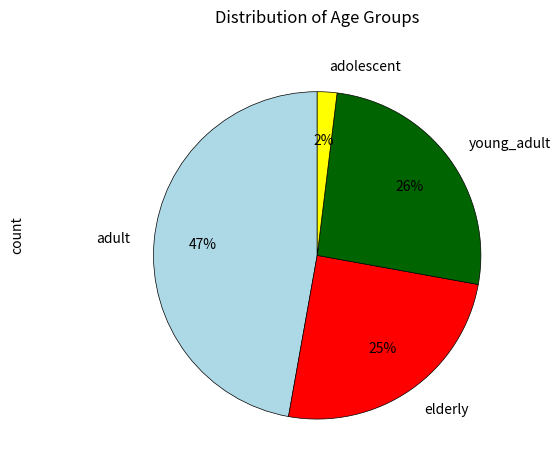

Do young_adult and elderly together represent more than half of the pie?

Yes